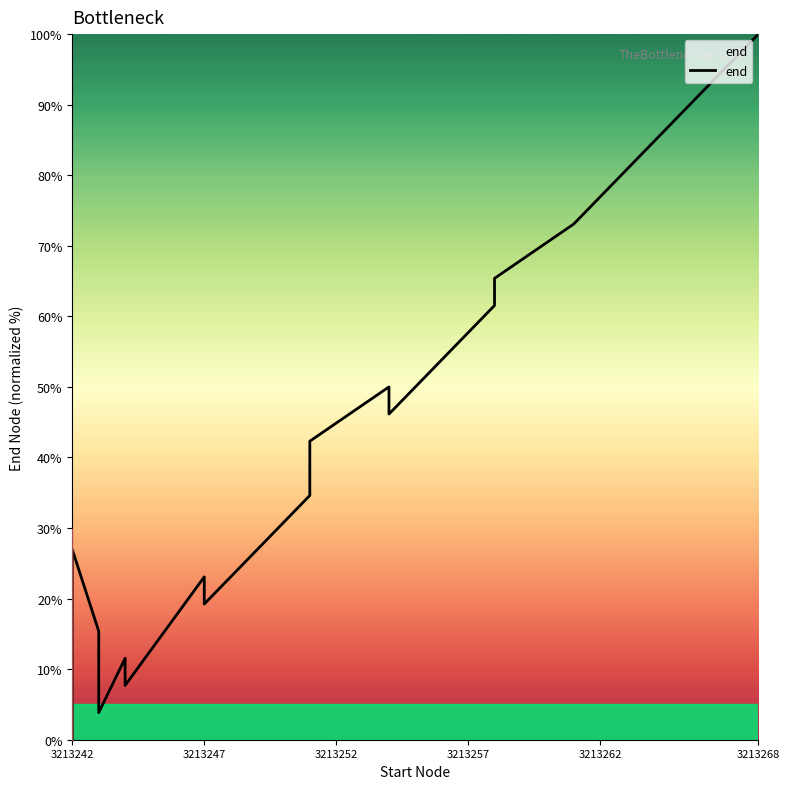

How many lines are shown in the chart?

1